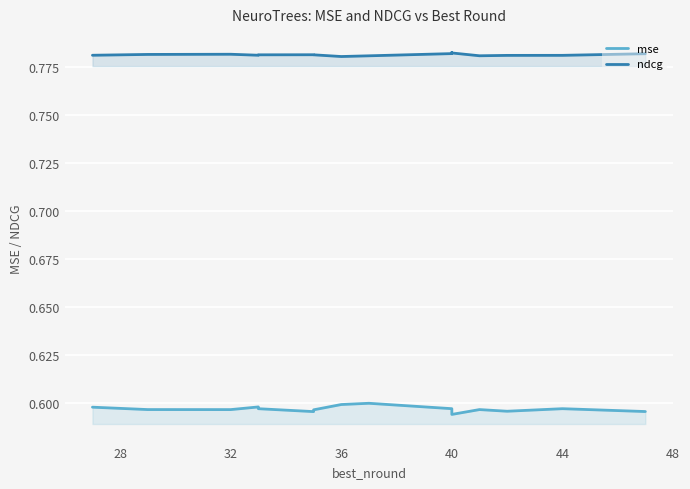

How many categories are shown in the chart?

16